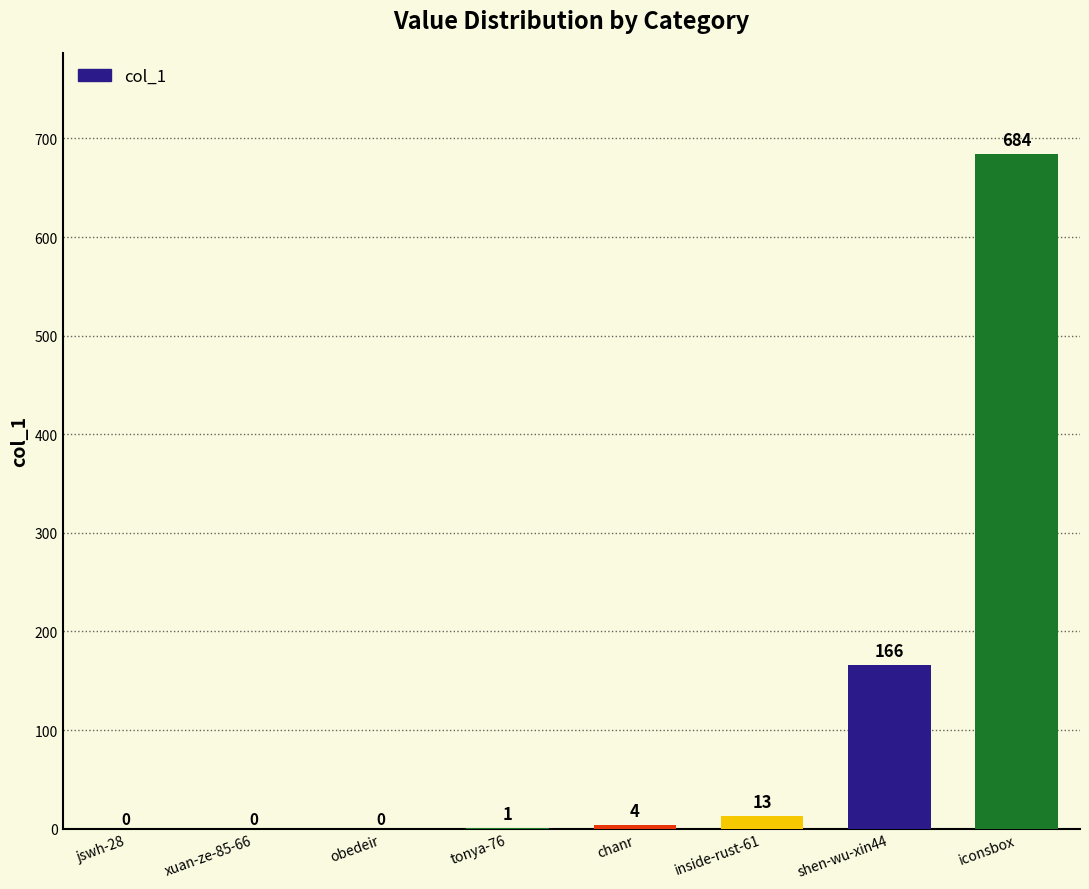

Reading left to right, list all the values displayed in this chart.

jswh-28=0	xuan-ze-85-66=0	obedeir=0	tonya-76=1	chanr=4	inside-rust-61=13	shen-wu-xin44=166	iconsbox=684